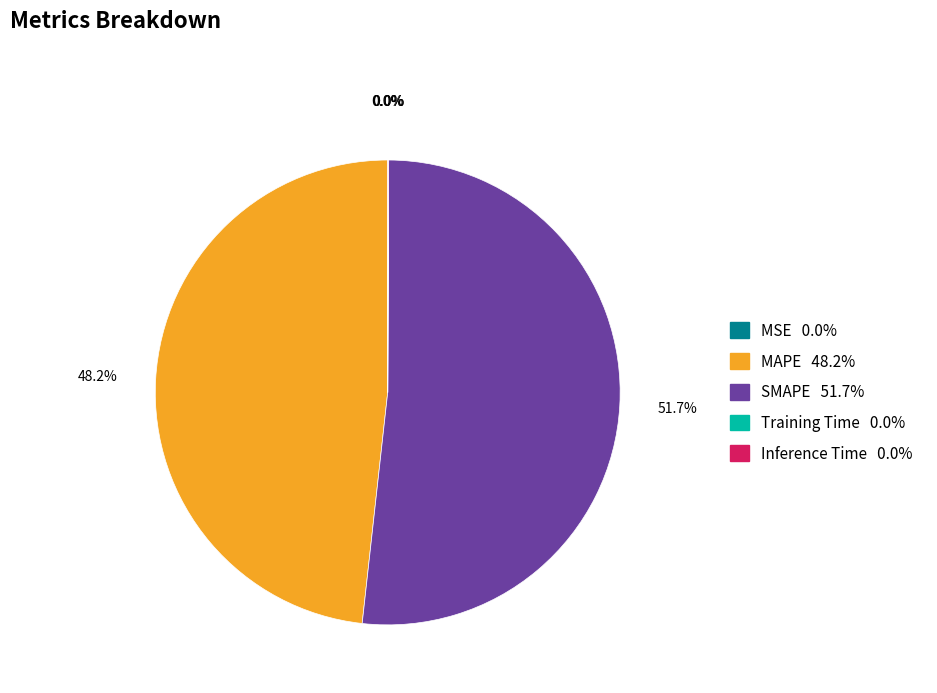

Approximately how many times larger is the value at SMAPE compared to MAPE?

1.1